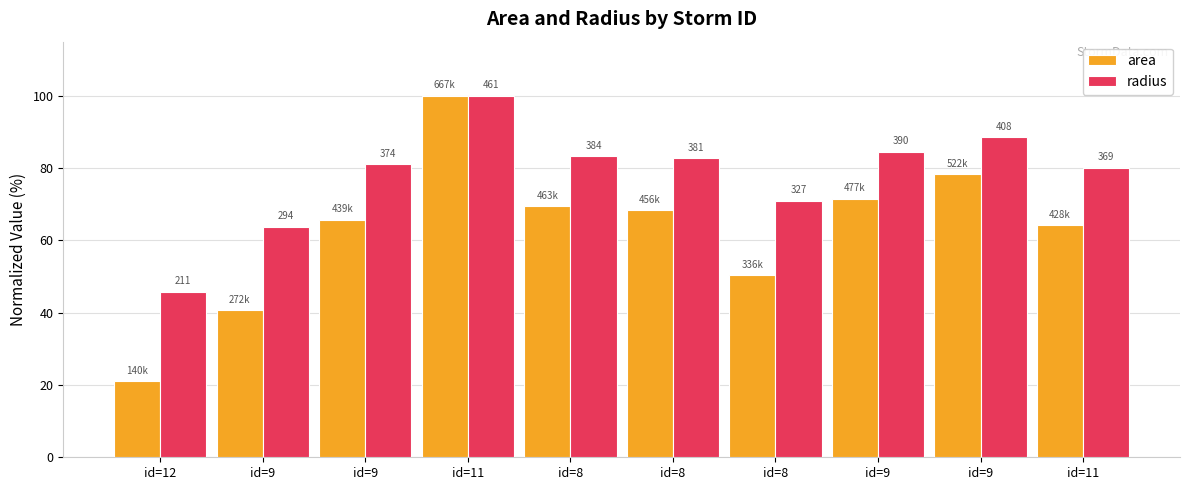

What is the difference between the maximum and minimum values in the radius series?

54.2